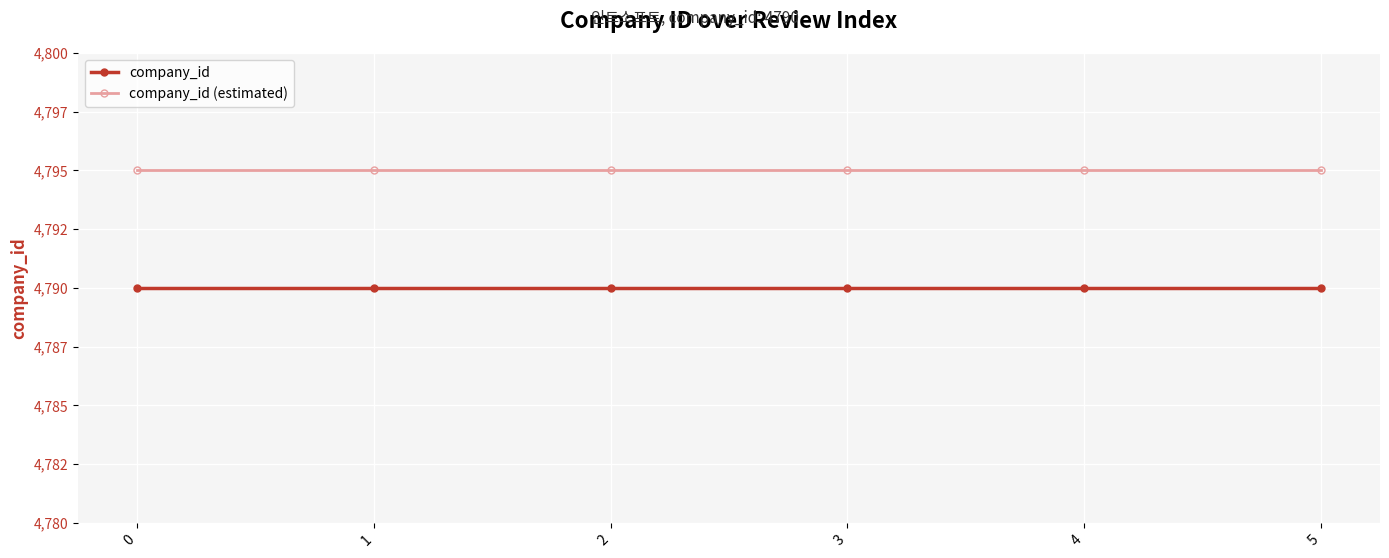

What is the spread (max minus min) of values at 3?

5